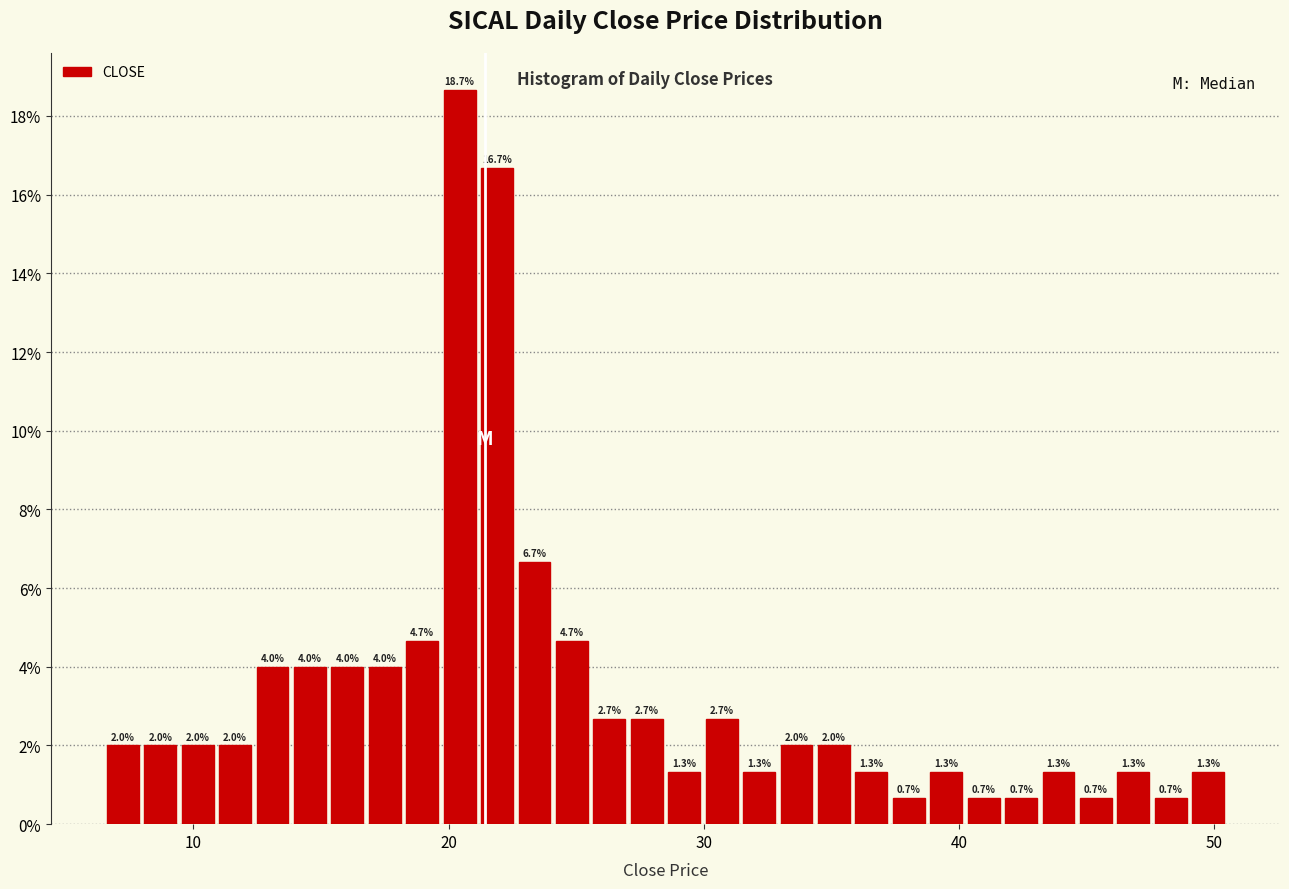

Read against the x-axis, roughly where is the centre of the tallest bar?

20